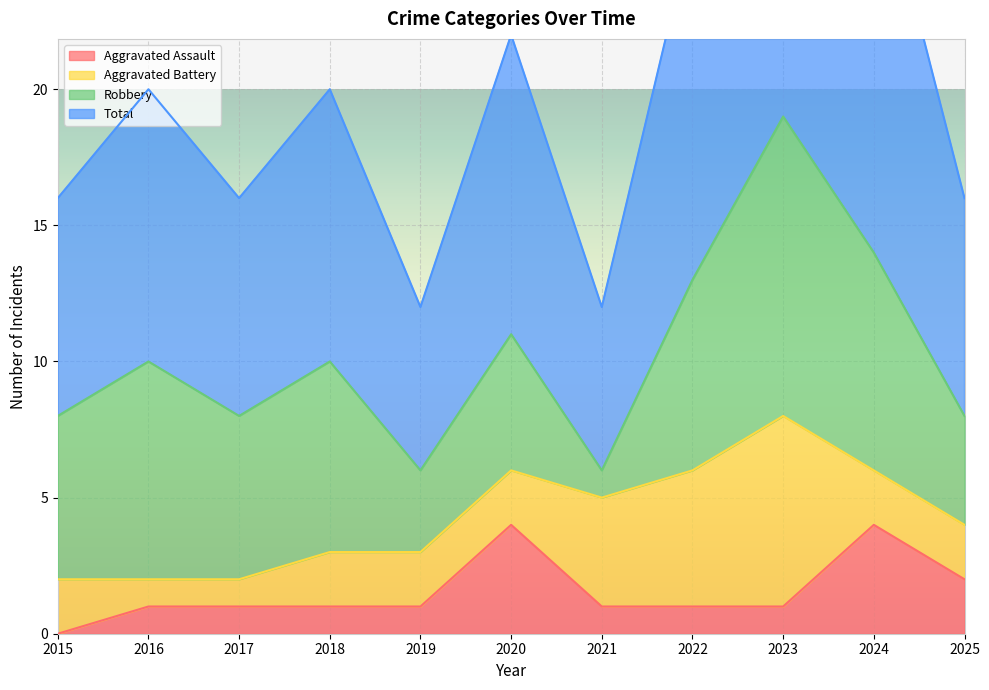

How many interior local valleys does the Total series have?

3